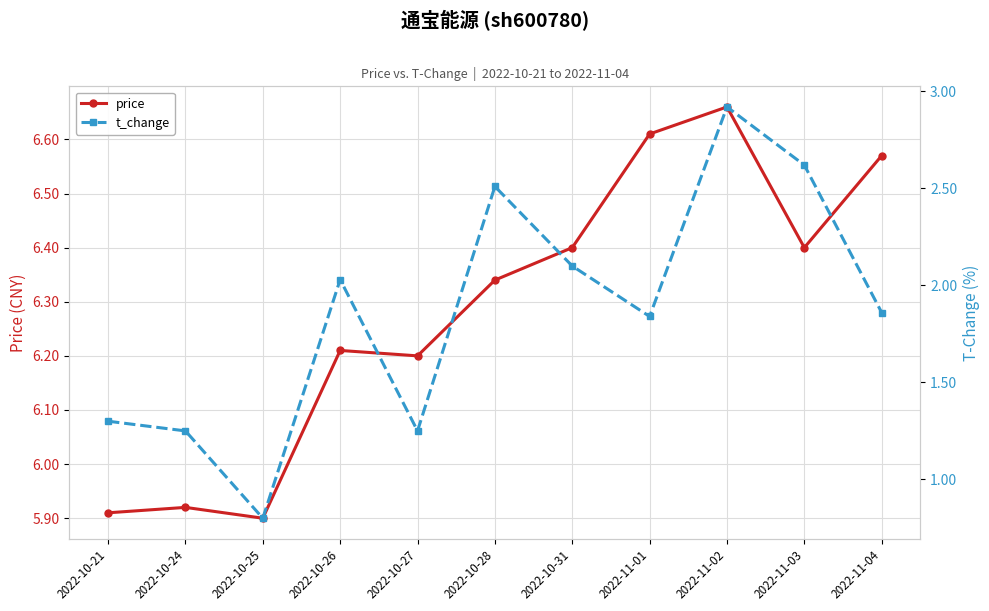

True or false: t_change has more than 2 points higher than both neighbors.

True